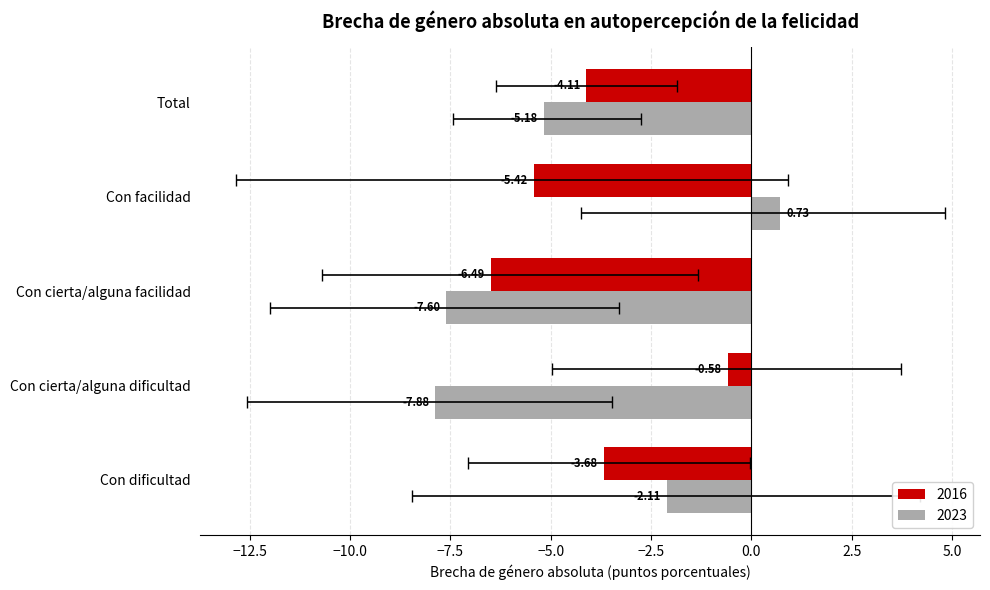

Which series has the largest total across all categories?

2016